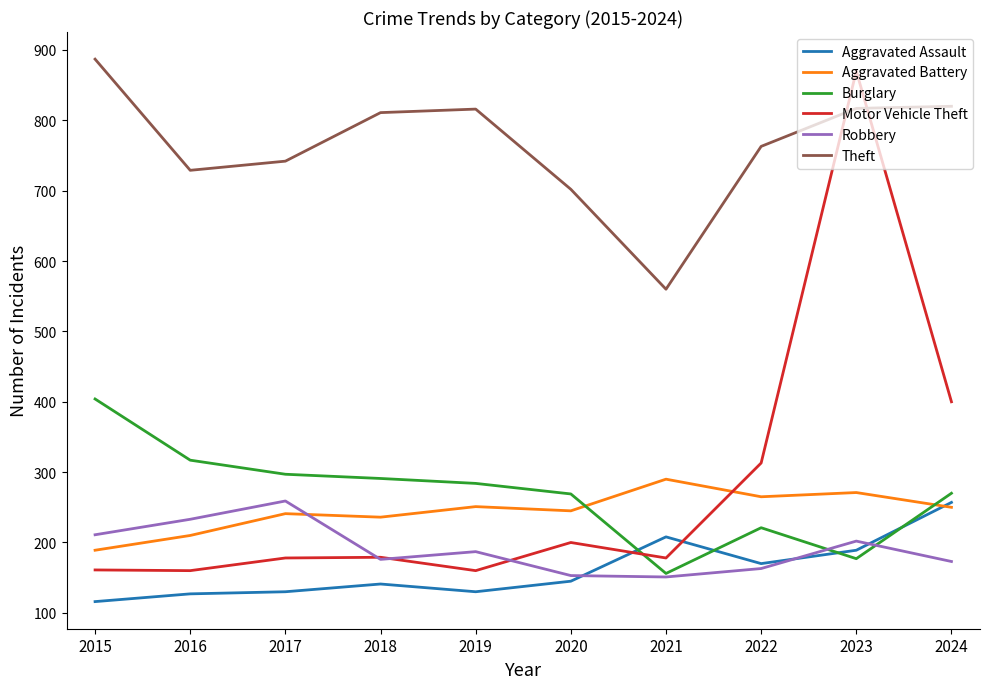

What is the total value across all series at 2021?

1543